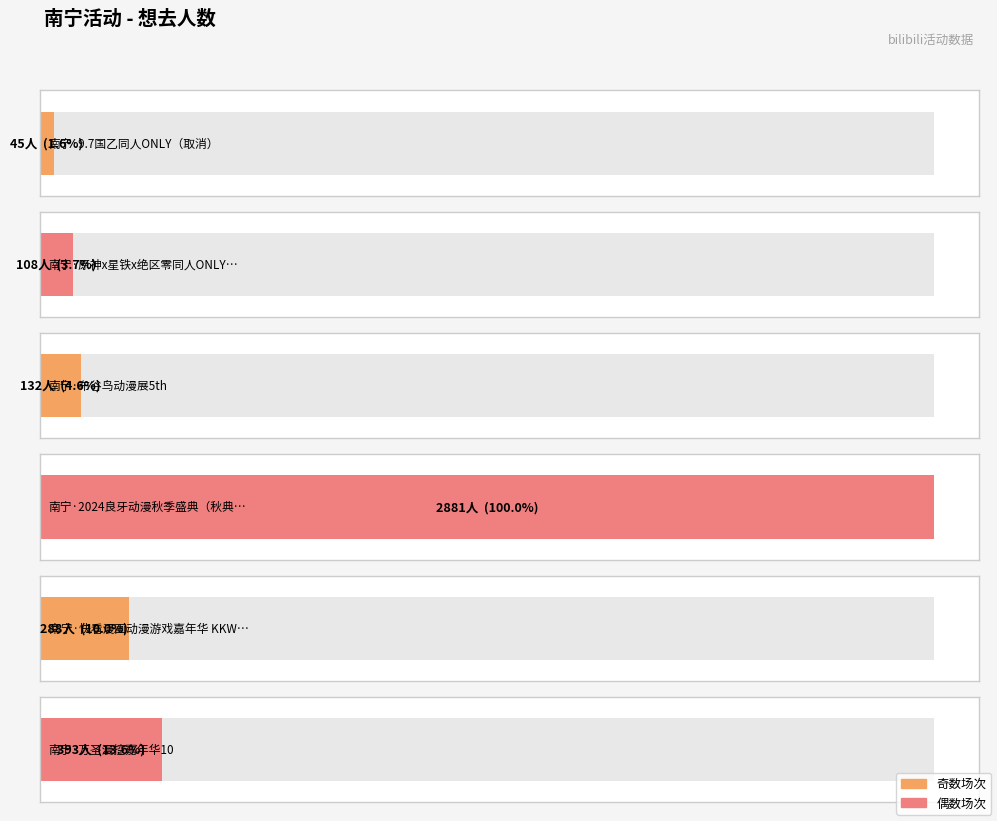

Count the number of values greater than 288.

2